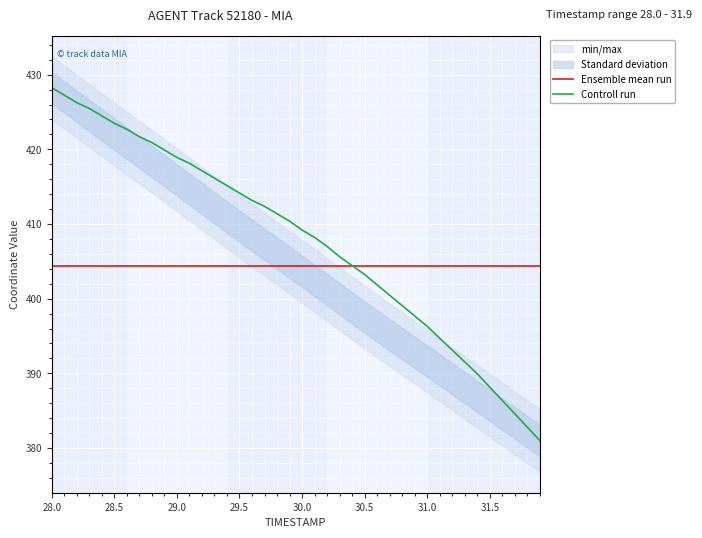

List the series in order of their overall mean, highest first.

Controll run, Ensemble mean run